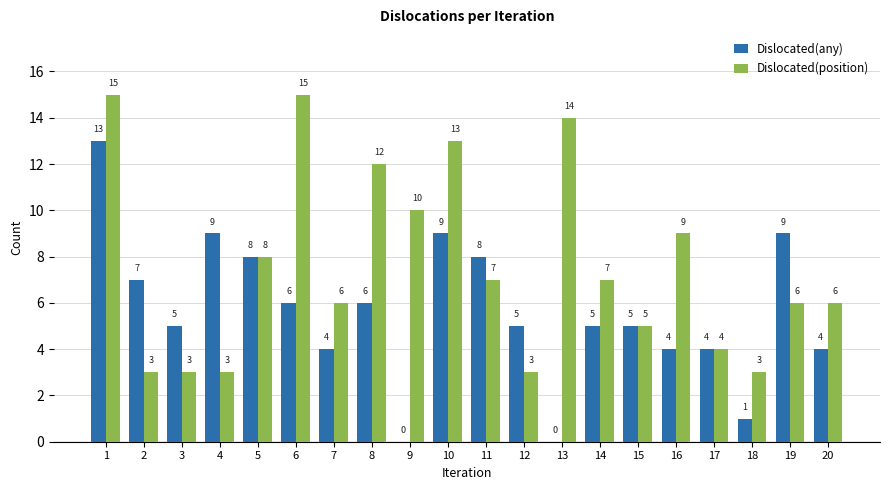

Are the bars horizontal?

No